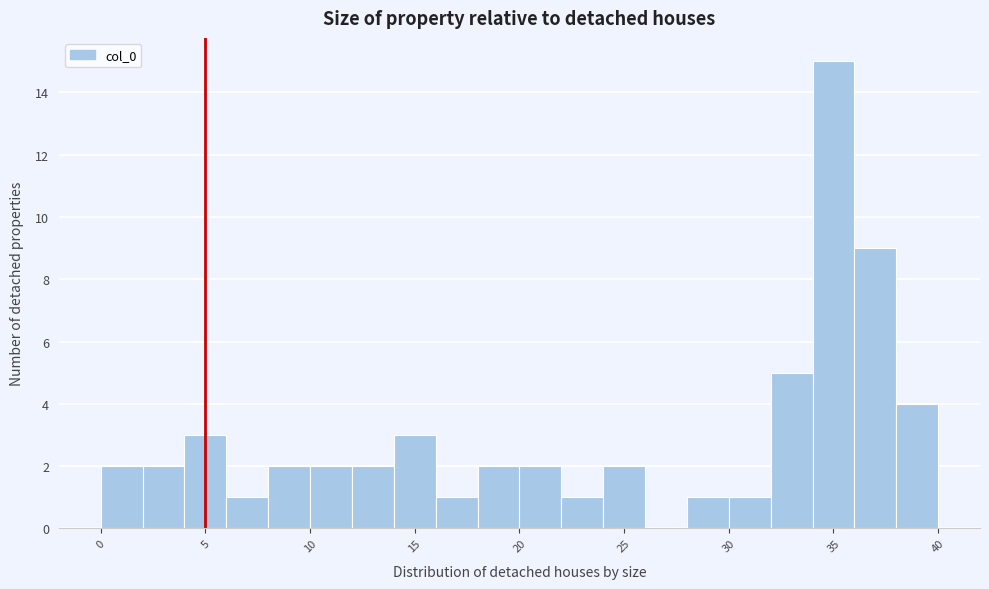

Reading left to right, list every bar in this chart as the range it spans on the x-axis followed by its height. The values are not printed on the chart, so give them approximately, as read against the axis.

0 to 2: 2
2 to 4: 2
4 to 6: 3
6 to 8: 1
8 to 10: 2
10 to 12: 2
12 to 14: 2
14 to 16: 3
16 to 18: 1
18 to 20: 2
20 to 22: 2
22 to 24: 1
24 to 26: 2
26 to 28: 0
28 to 30: 1
30 to 32: 1
32 to 34: 5
34 to 36: 15
36 to 38: 9
38 to 40: 4